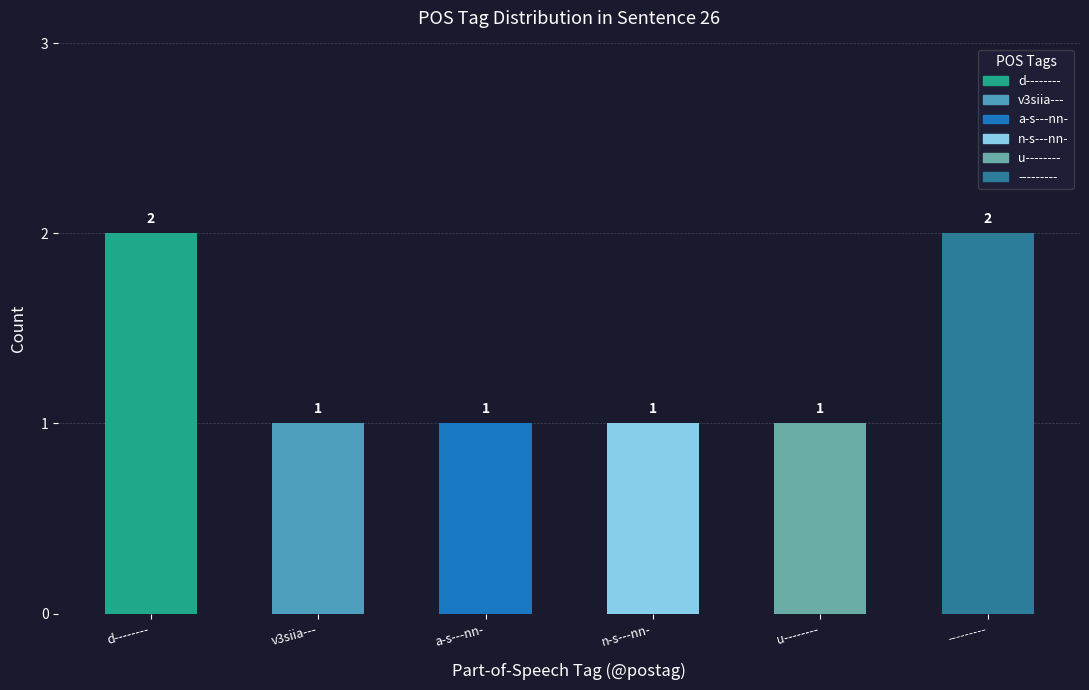

Which has a higher value, v3siia--- or a-s---nn-?

v3siia---